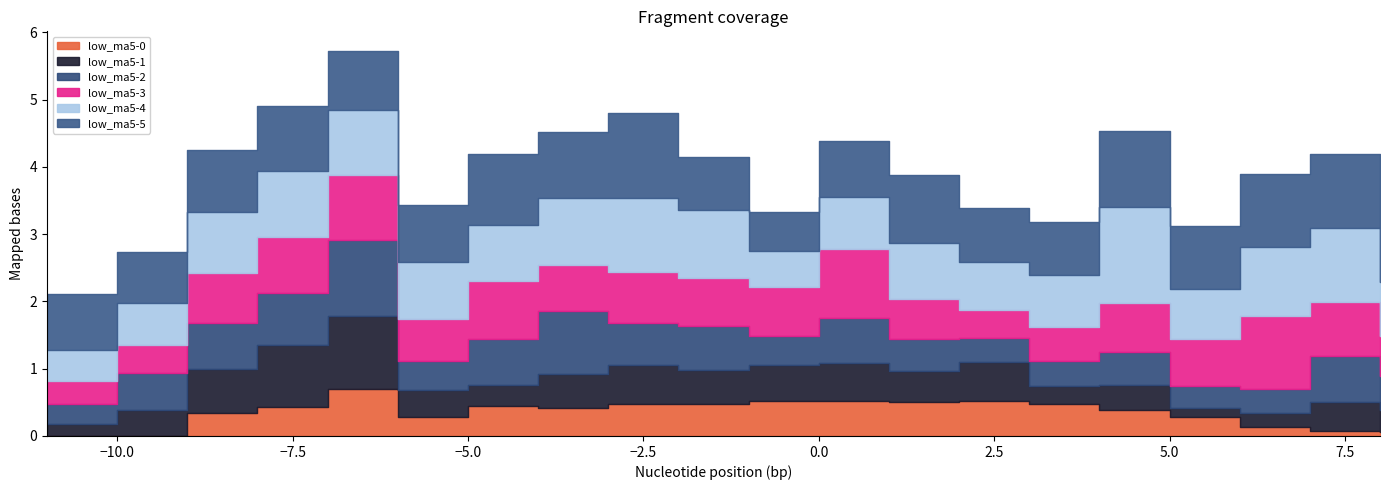

How many lines are shown in the chart?

6